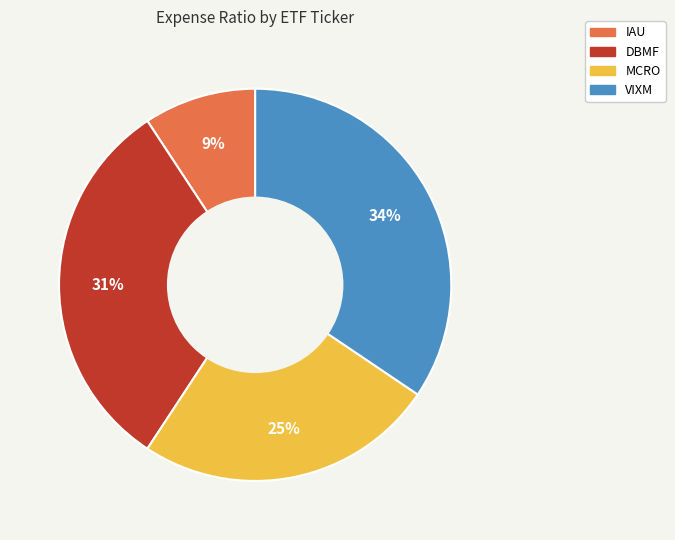

The VIXM slice represents 21% of the pie. True or false?

False